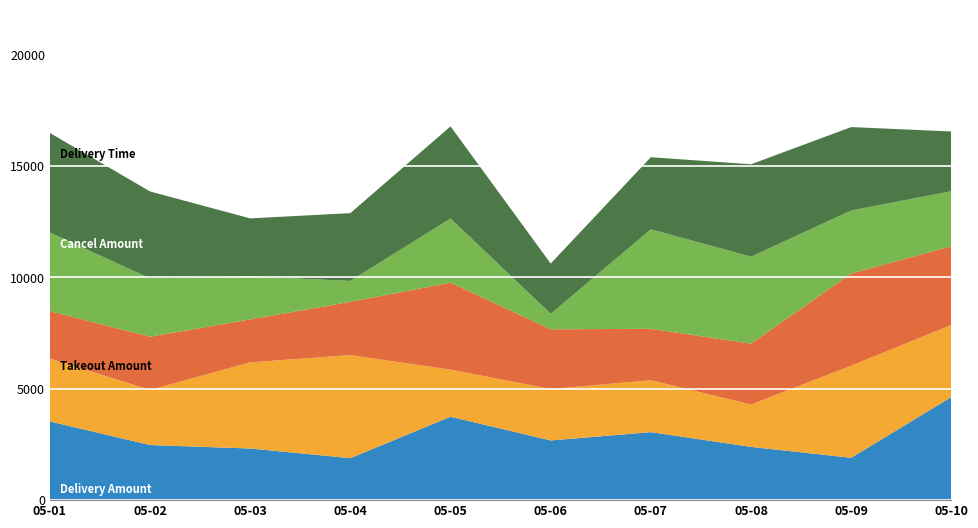

Reading left to right, what are all the values shown in this chart?

Delivery Amount: 3530	2471	2316	1882	3742	2677	3050	2388	1899	4624
Takeout Amount: 2827	2471	3865	4624	2112	2308	2328	1900	4133	3234
Cancel Amount: 2122	2388	1927	2388	3901	2677	2308	2732	4133	3530
Delivery Time: 3530	2615	1927	939	2877	698	4462	3901	2827	2471
Order Total: 4462	3901	2603	3042	4133	2252	3234	4144	3742	2677